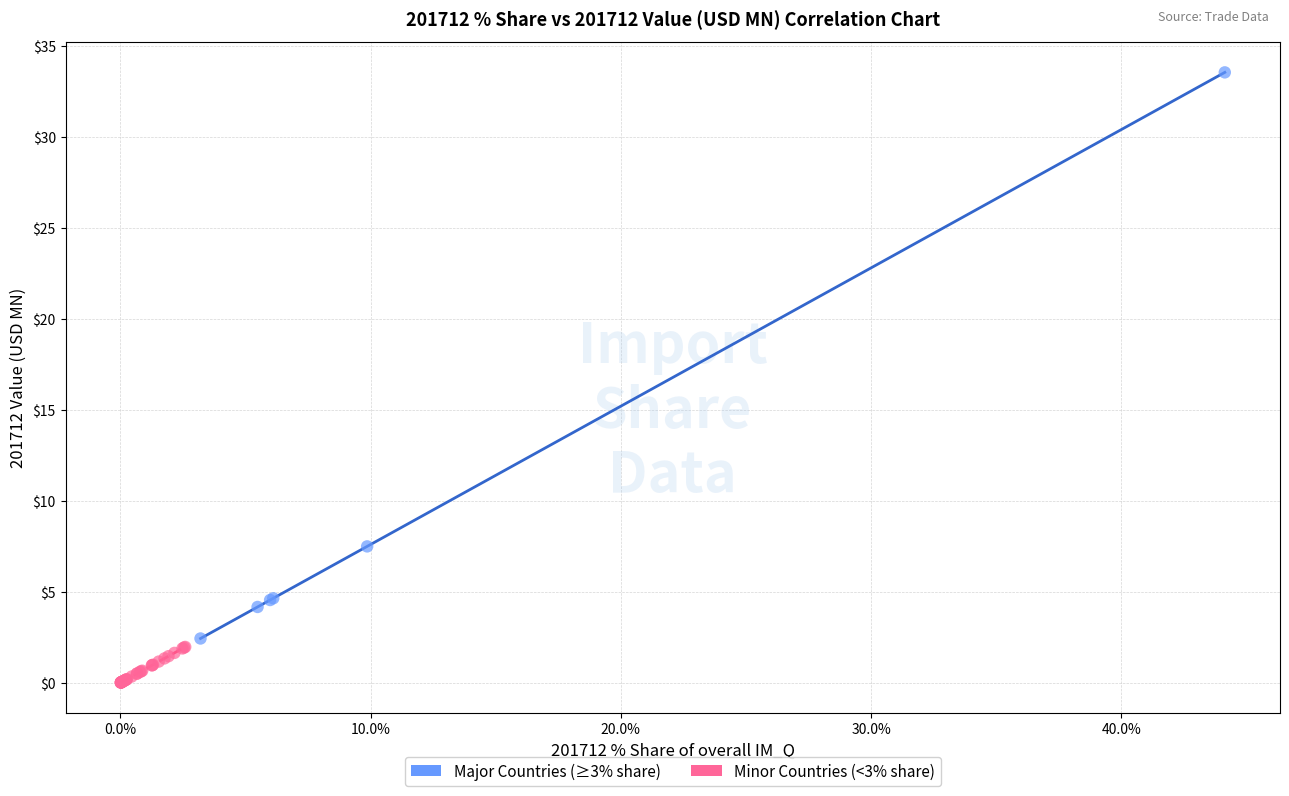

Which series contains the lowest Y value?

Minor Countries (<3% share)